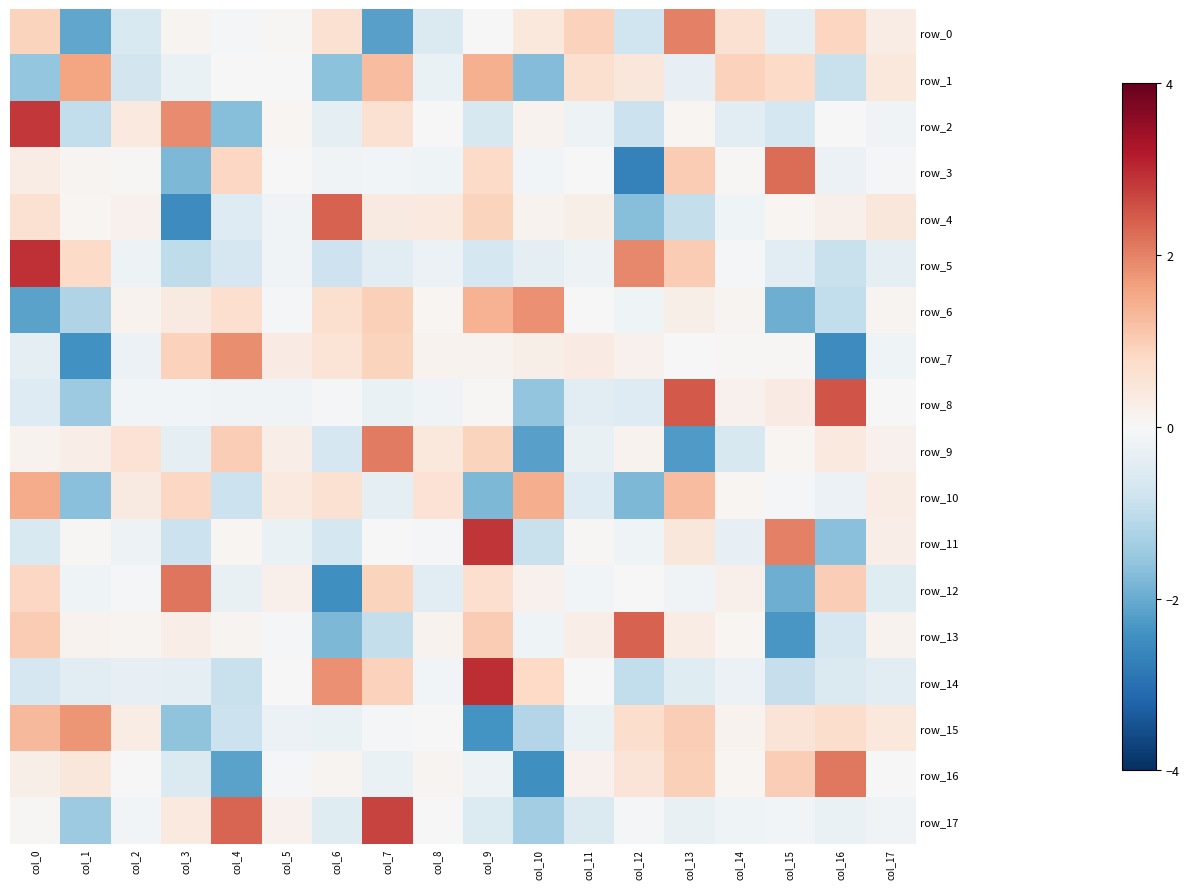

Is it true that row_4 equals -0.3 at col_12?

False